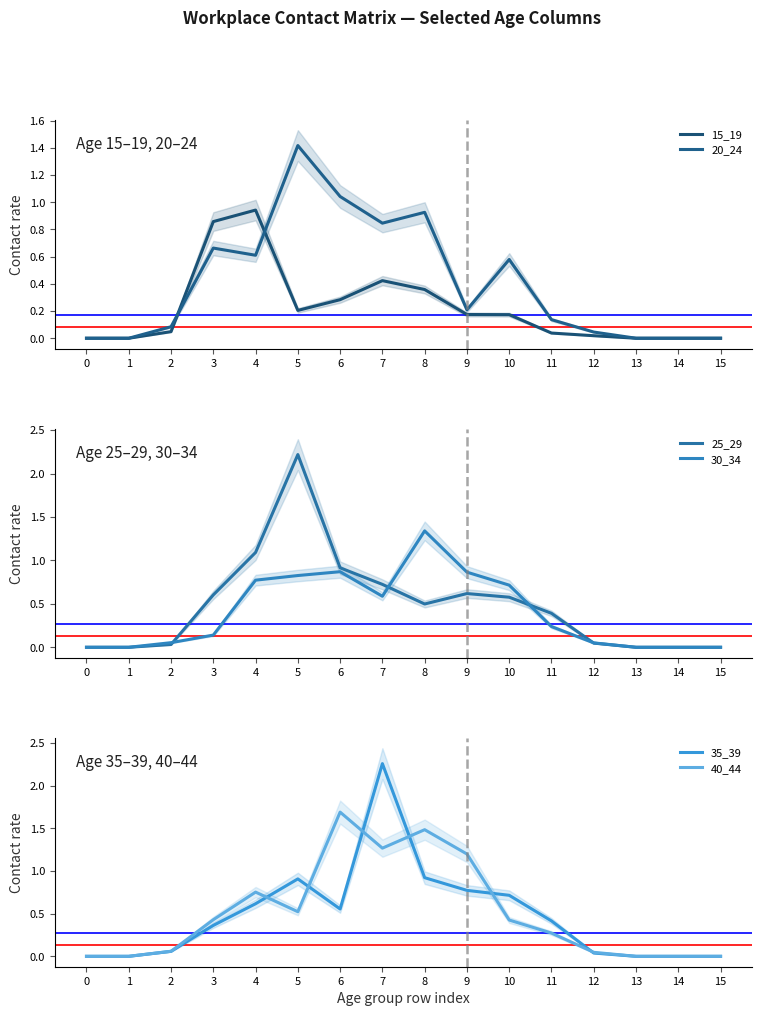

Rank the categories by 30_34 value from highest to lowest.

8, 6, 9, 5, 4, 10, 7, 11, 3, 2, 12, 0, 1, 13, 14, 15